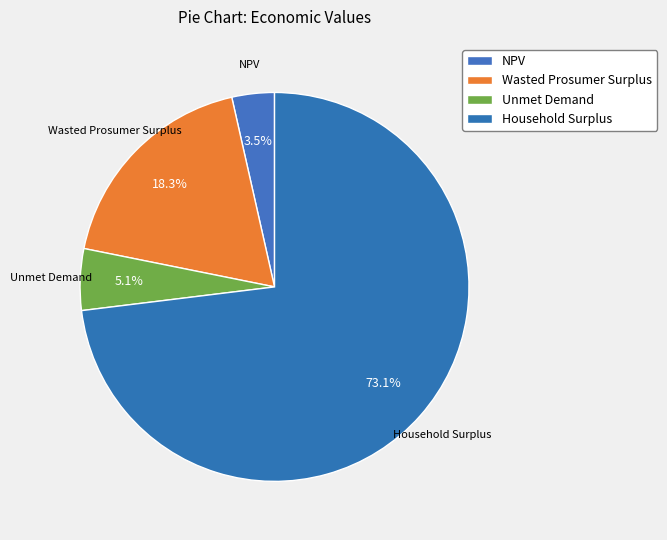

To the nearest percent, what is the difference between the largest and smallest slice percentages?

70%